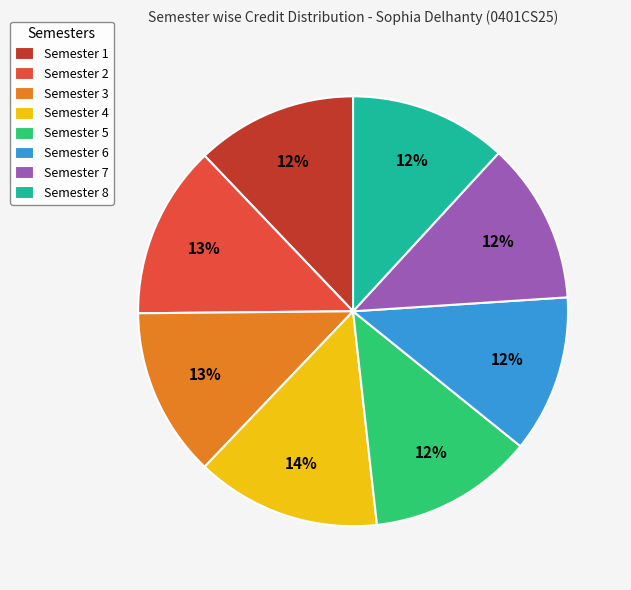

What is the largest slice in the pie chart?

Semester 4